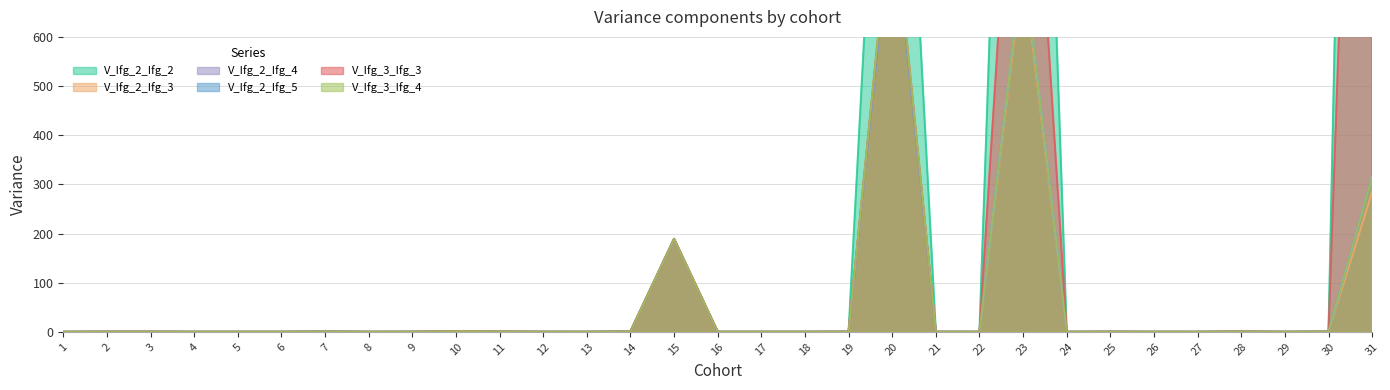

What is the sum of the V_Ifg_2_Ifg_2 values at 11 and 13?

0.6